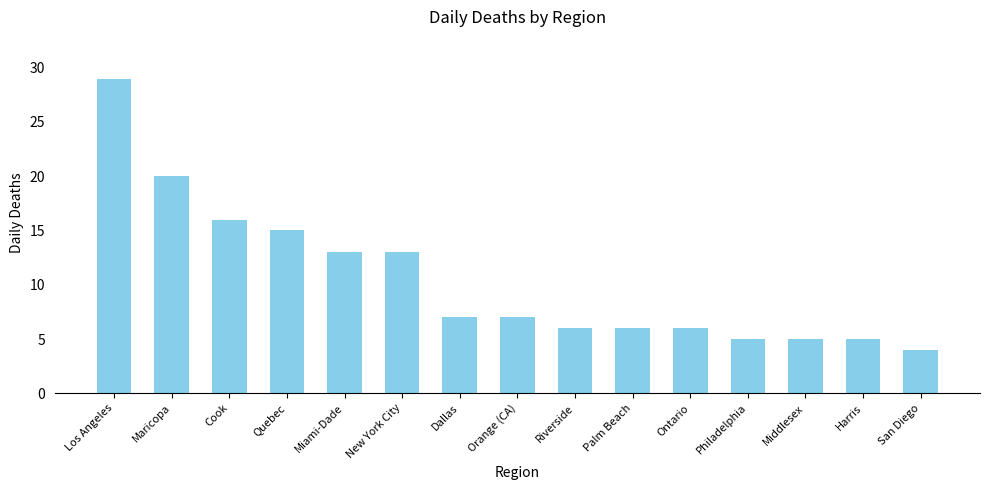

What is the label of the 8th bar from the right?

Orange (CA)